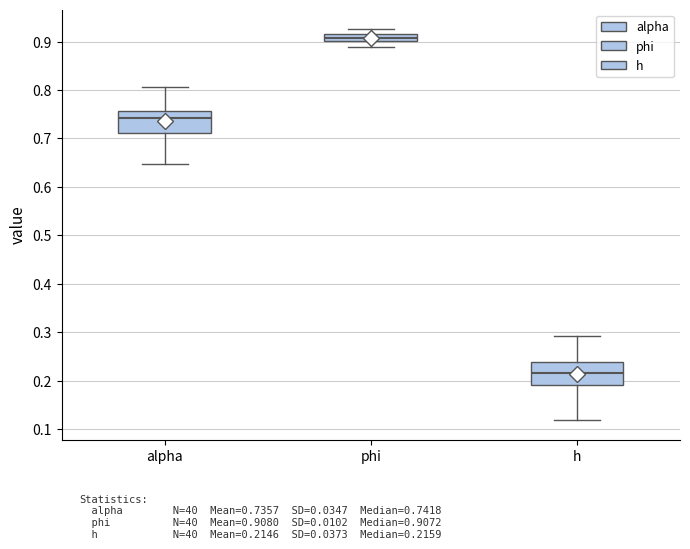

Reading left to right, read every box against the y-axis: the position of its median line, the range the box covers, and the ends of its whiskers. The values are not printed on the chart, so give them approximately, as read against the axis.

alpha: median 0.74, box 0.71 to 0.76, whiskers 0.65 to 0.81
phi: median 0.91, box 0.90 to 0.92, whiskers 0.89 to 0.93
h: median 0.22, box 0.19 to 0.24, whiskers 0.12 to 0.29